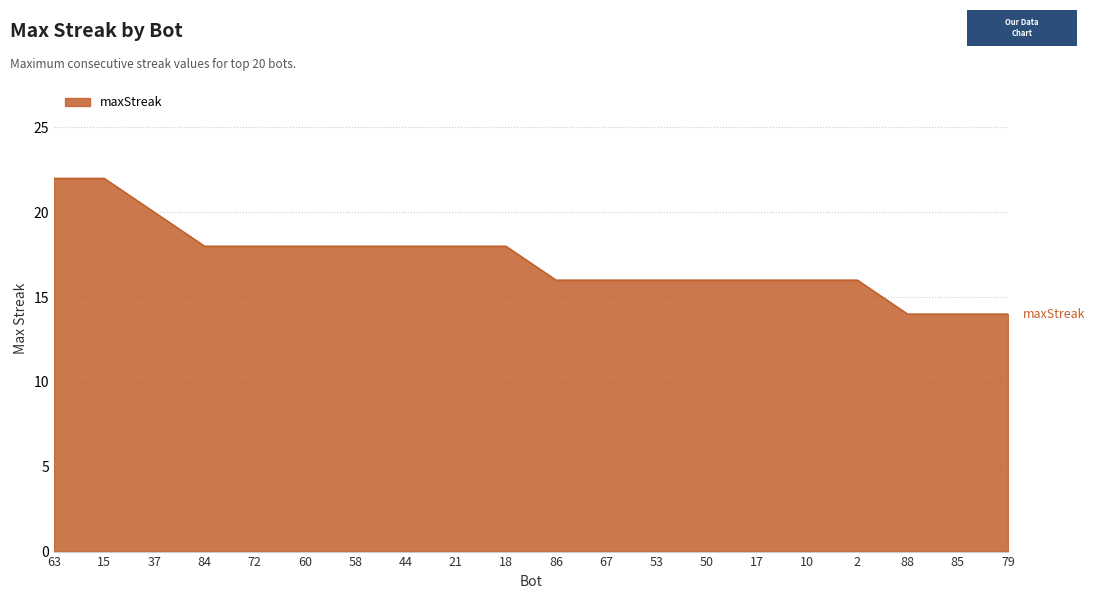

What is the difference between the maximum and minimum values?

8